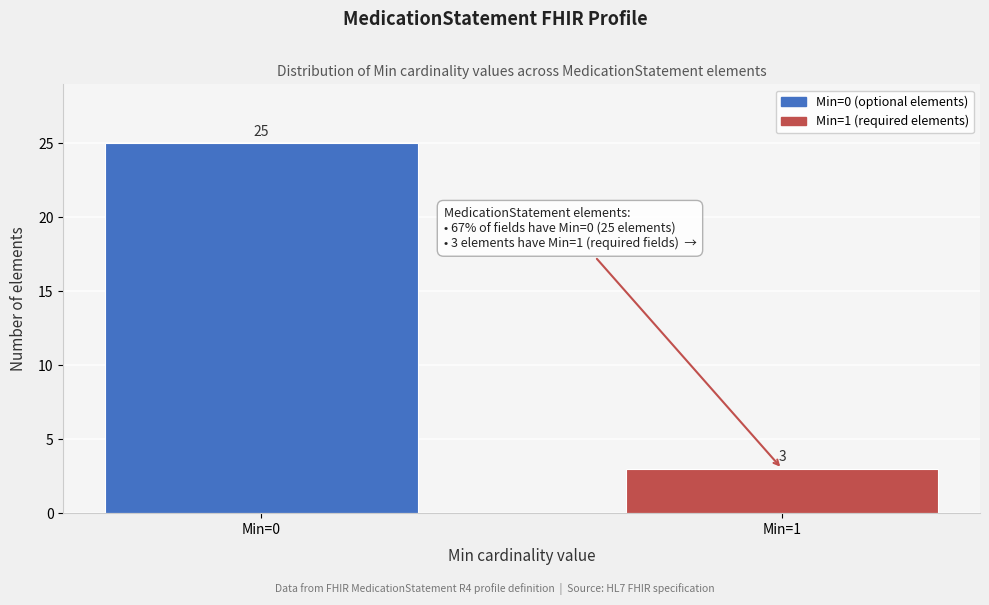

Reading right to left, what are all the values shown in this chart?

Min=1=3	Min=0=25